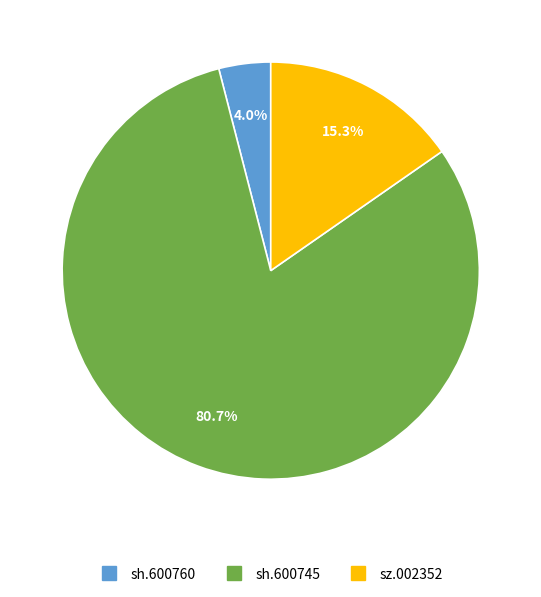

What is the smallest slice in the pie chart?

sh.600760